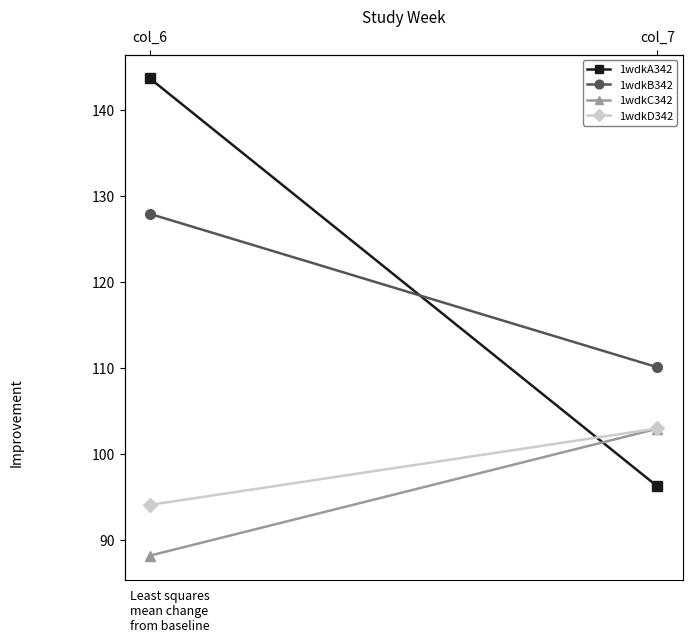

What is the average value of the 1wdkC342 series?

95.6